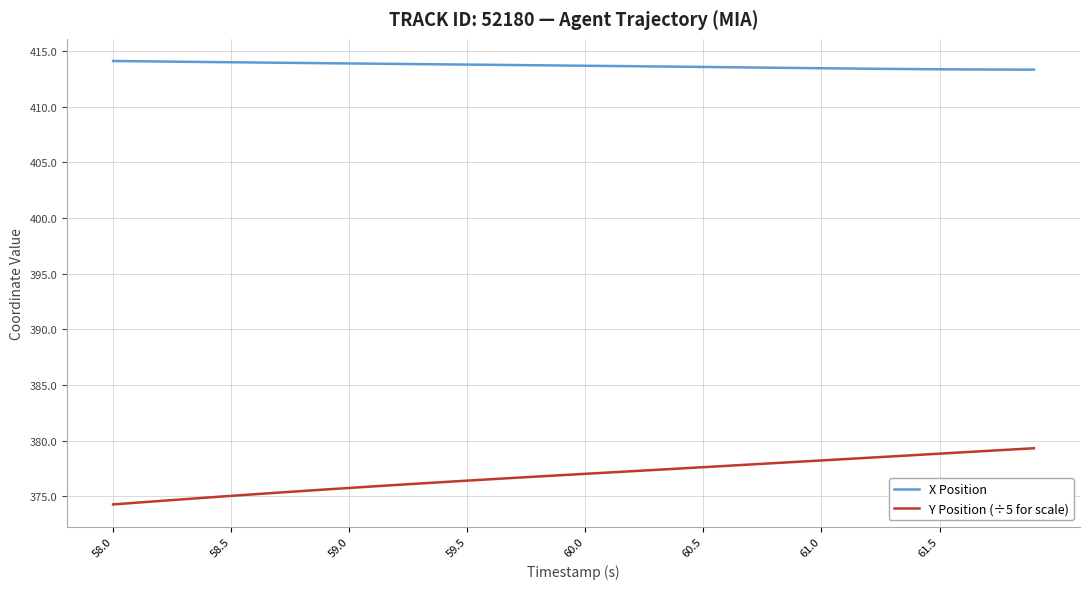

True or false: Y Position (÷5 for scale) and X Position intersect in this chart.

False